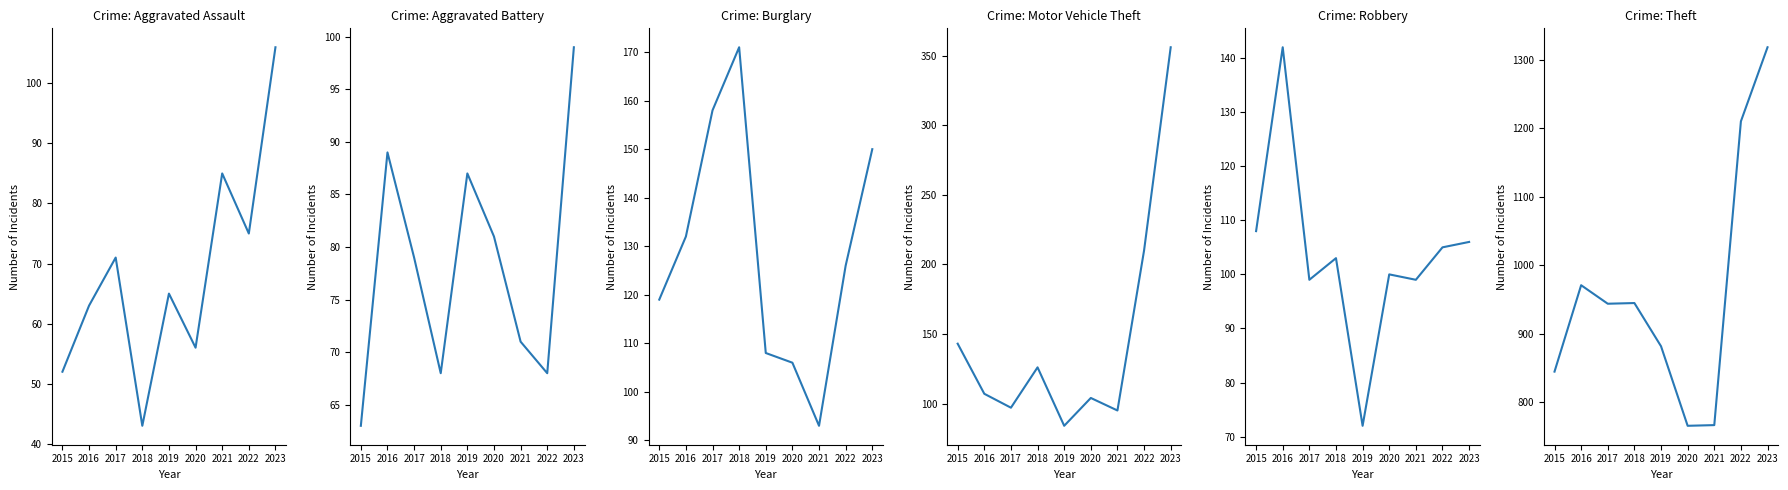

What is the highest value of the Theft series?

1318